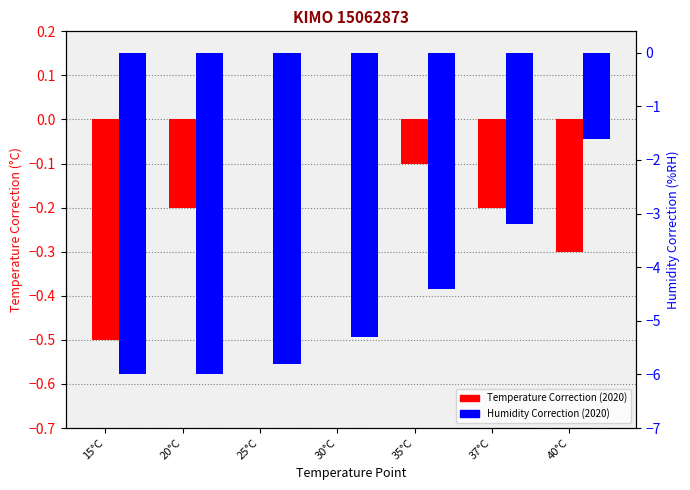

What is the spread (max minus min) of values at 20°C?

5.8